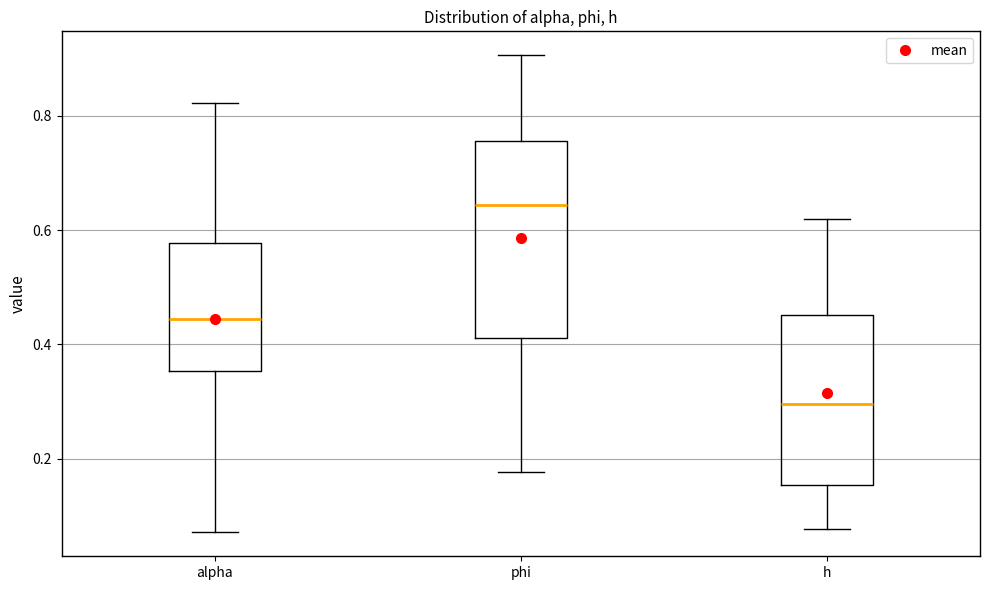

Reading left to right, transcribe this box plot: for each box, give where its median line is, the range the box spans, and where its two whiskers end, as read against the y-axis. The values are not printed on the chart, so give them approximately, as read against the axis.

alpha: median 0.44, box 0.36 to 0.58, whiskers 0.08 to 0.82
phi: median 0.64, box 0.42 to 0.76, whiskers 0.18 to 0.90
h: median 0.30, box 0.16 to 0.46, whiskers 0.08 to 0.62